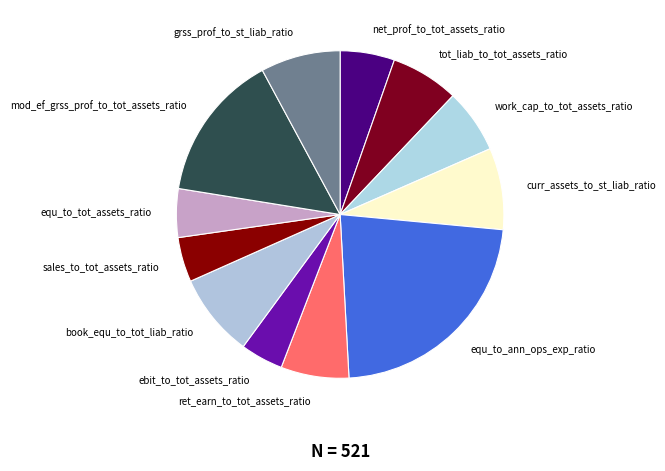

Do curr_assets_to_st_liab_ratio and mod_ef_grss_prof_to_tot_assets_ratio together represent more than half of the pie?

No